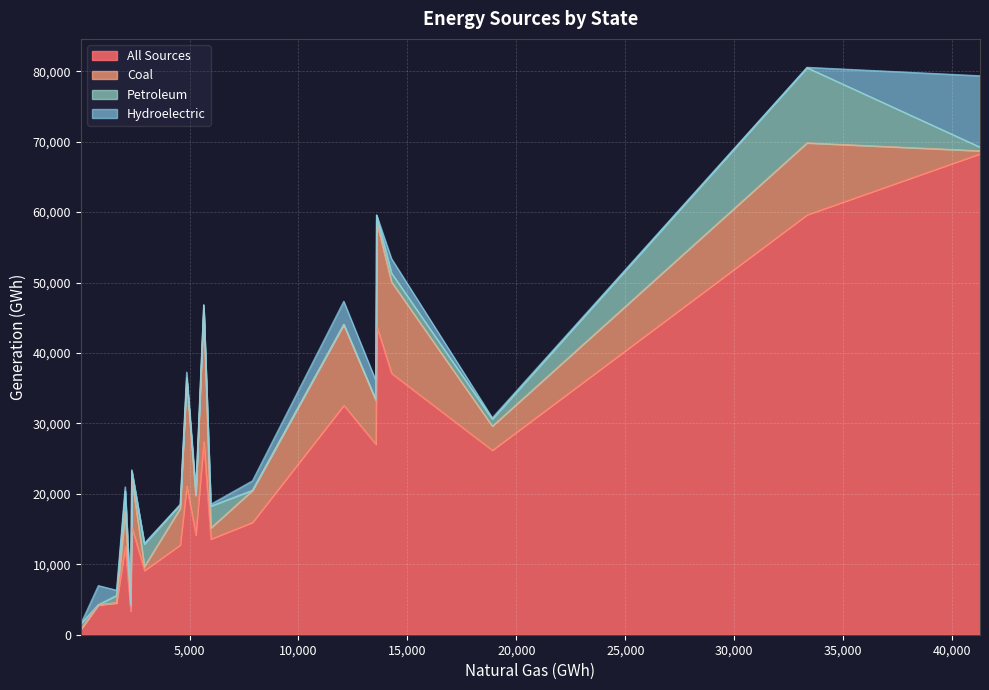

How many series are shown in this chart?

4